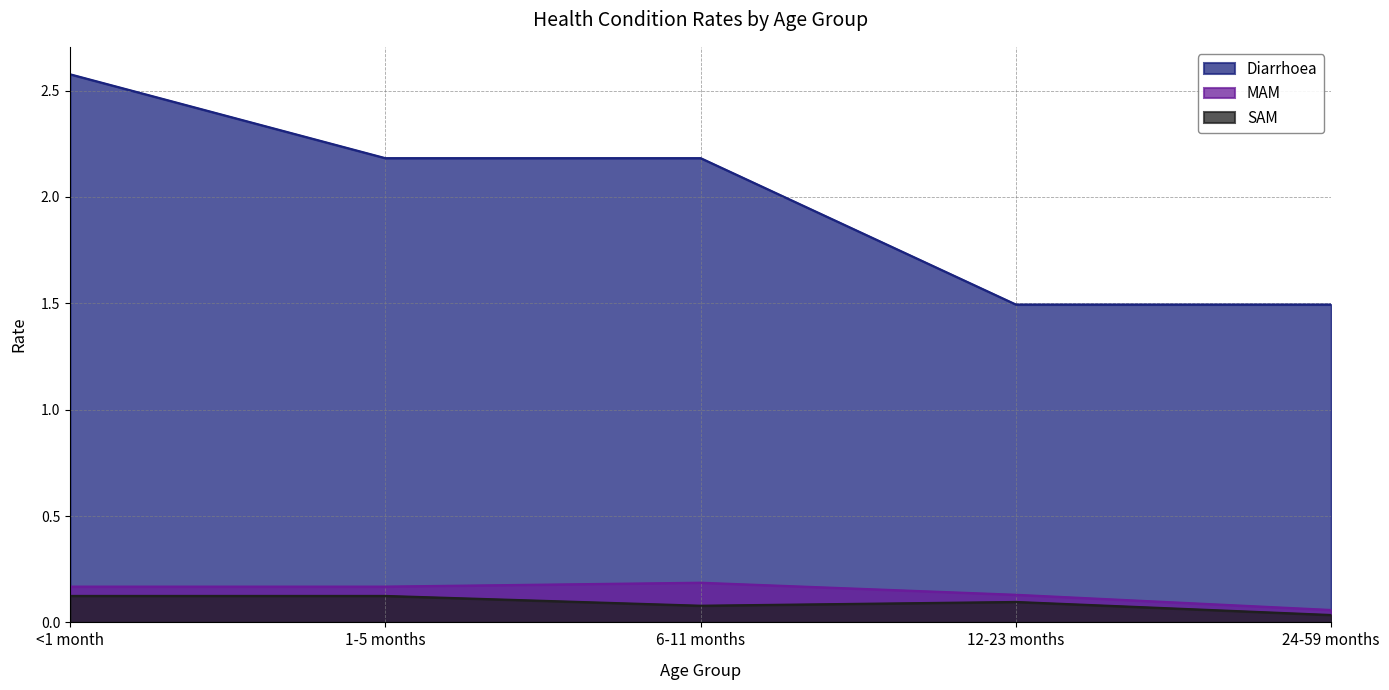

Reading left to right, list all the values displayed in this chart.

Diarrhoea: 2.6	2.2	2.2	1.5	1.5
MAM: 0.2	0.2	0.2	0.1	0.1
SAM: 0.1	0.1	0.1	0.1	0.0